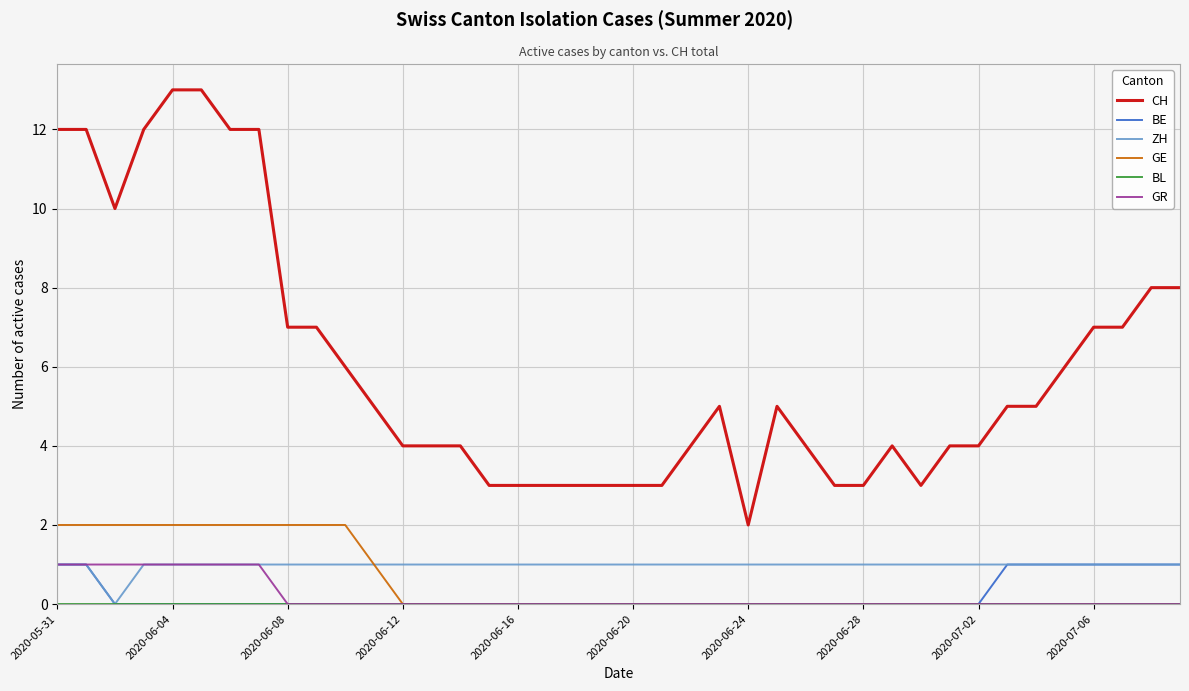

Which series has the largest total across all categories?

CH